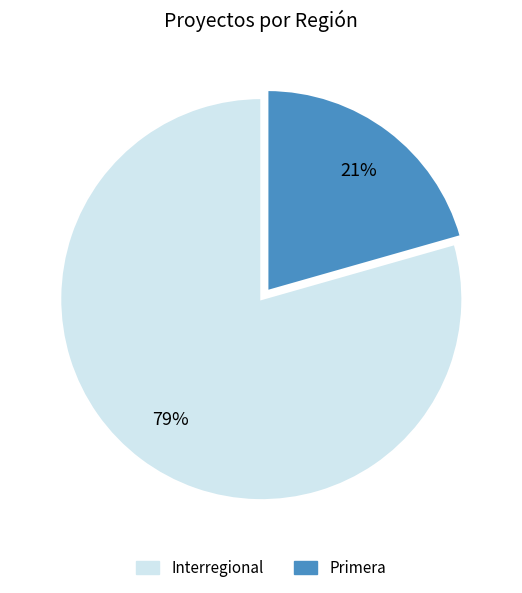

Is there any slice that represents more than half of the pie?

Yes